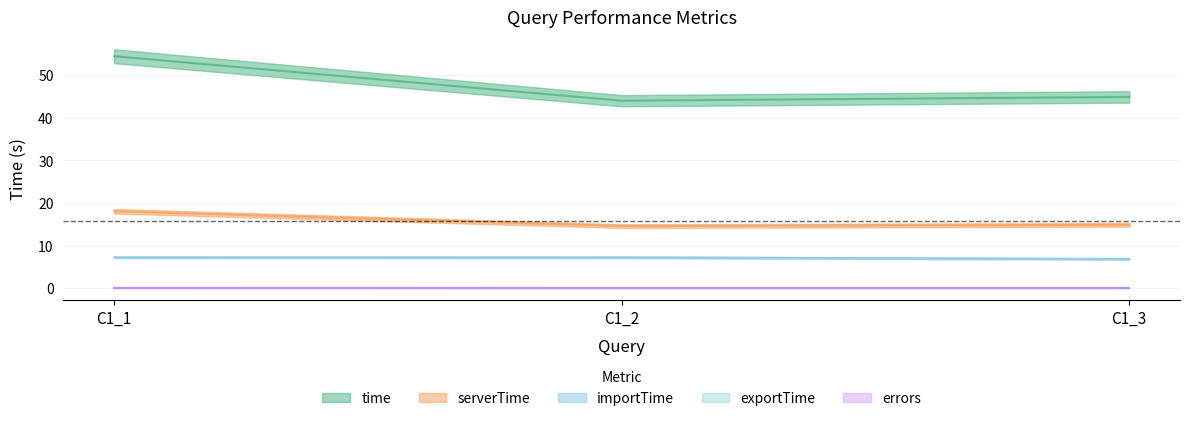

Rank the series by their maximum value, from lowest to highest.

errors, exportTime, importTime, serverTime, time